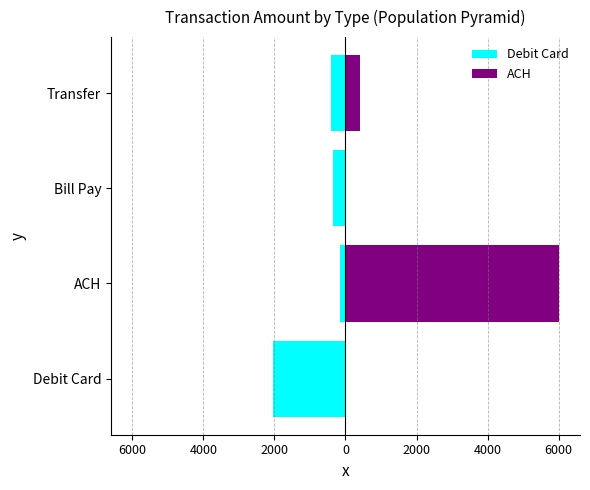

What is the value of the Debit Card bar at the 3rd from the left?

-337.6